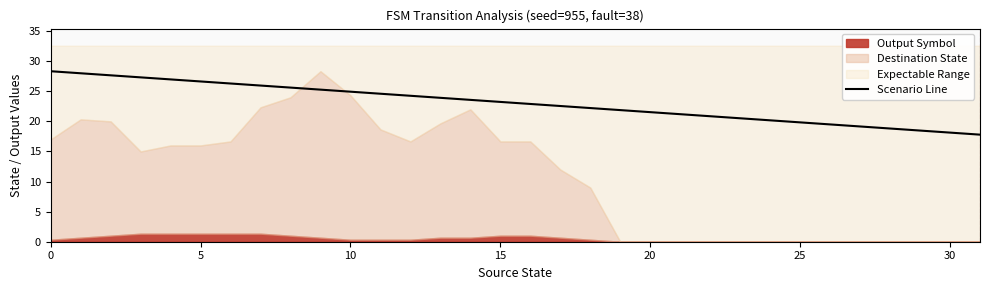

What is the highest value of the Scenario Line series?

28.3